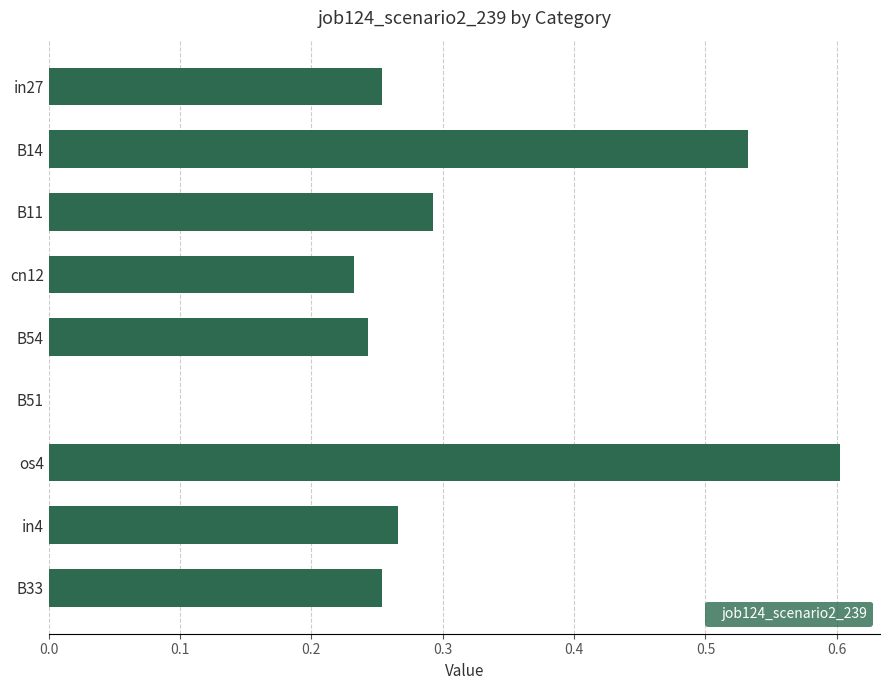

What is the maximum value shown in the chart?

0.6